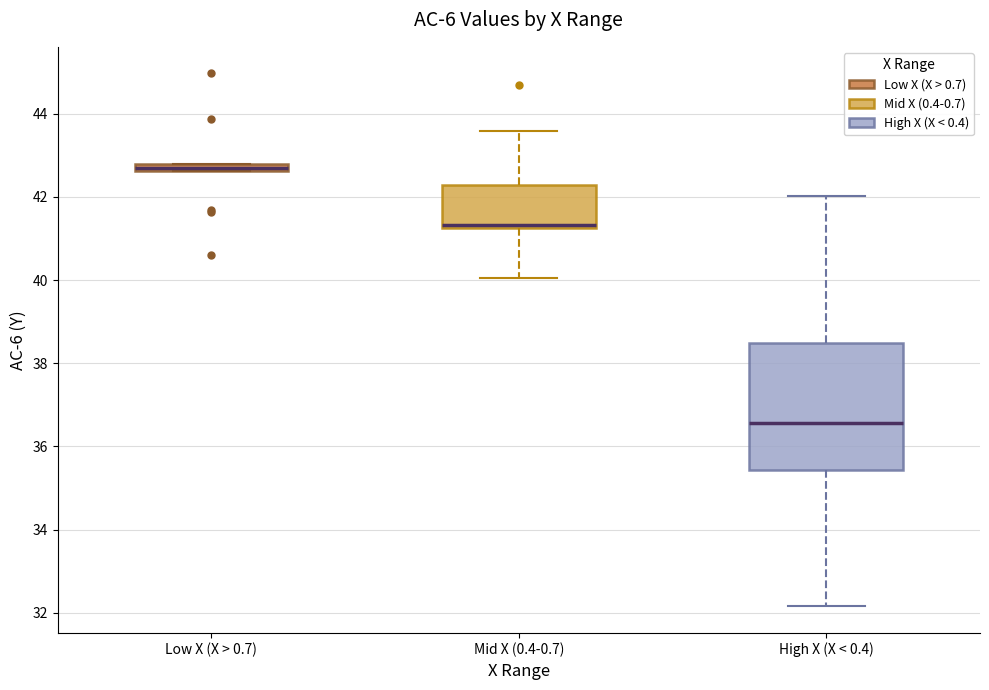

Where does the median line of the box for Mid X (0.4-0.7) sit on the y-axis? The values are not printed on the chart, so give them approximately, as read against the axis.

41.4